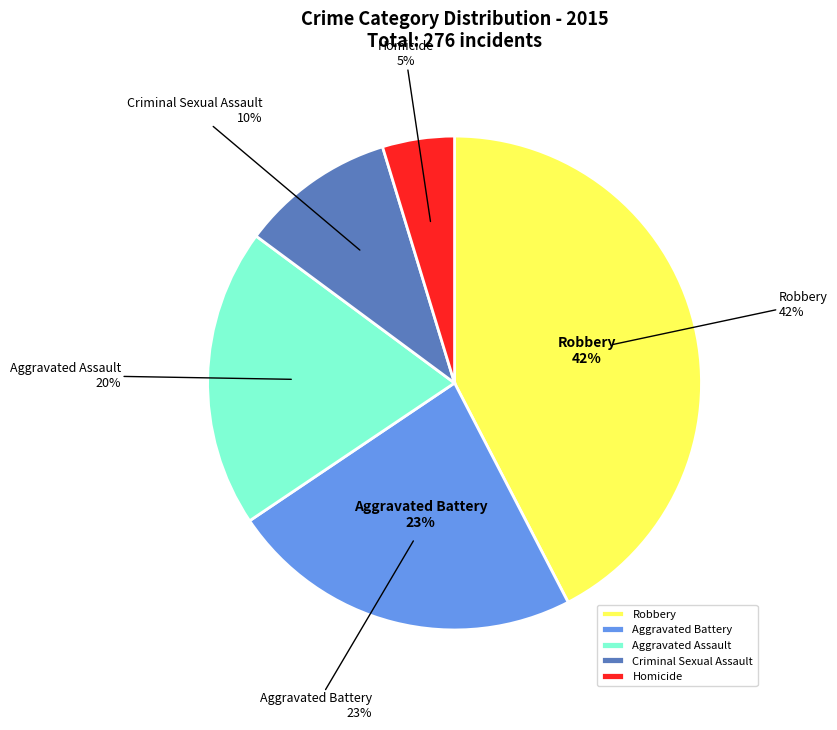

Is the sum of Aggravated Battery and Aggravated Assault greater than half?

No